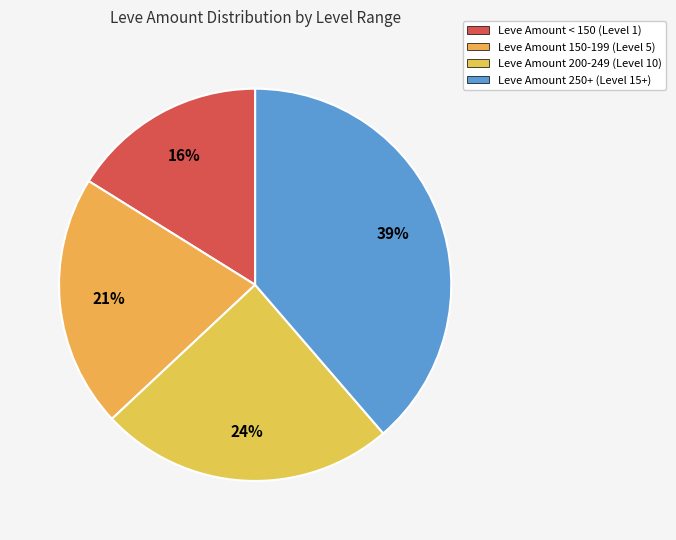

How many slices are in this pie chart?

4